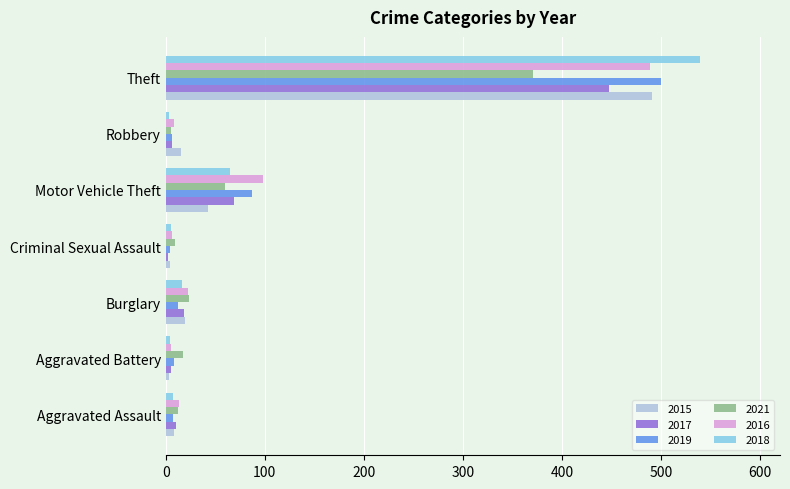

At which label does 2018 reach its peak?

Theft